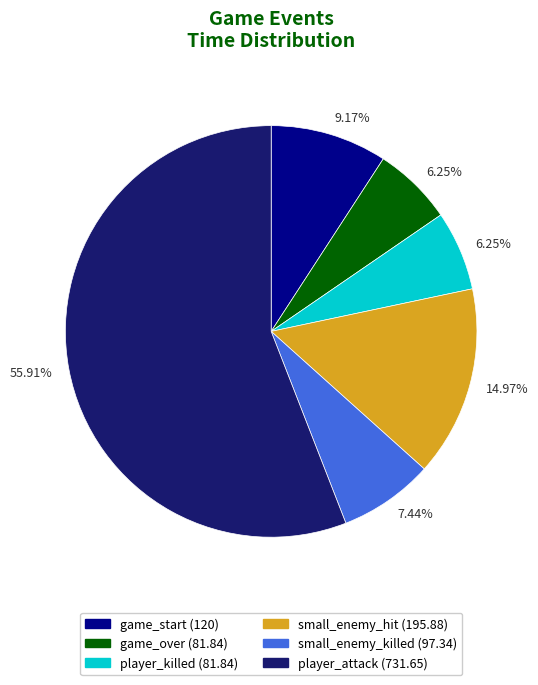

How many segments does this pie chart have?

6